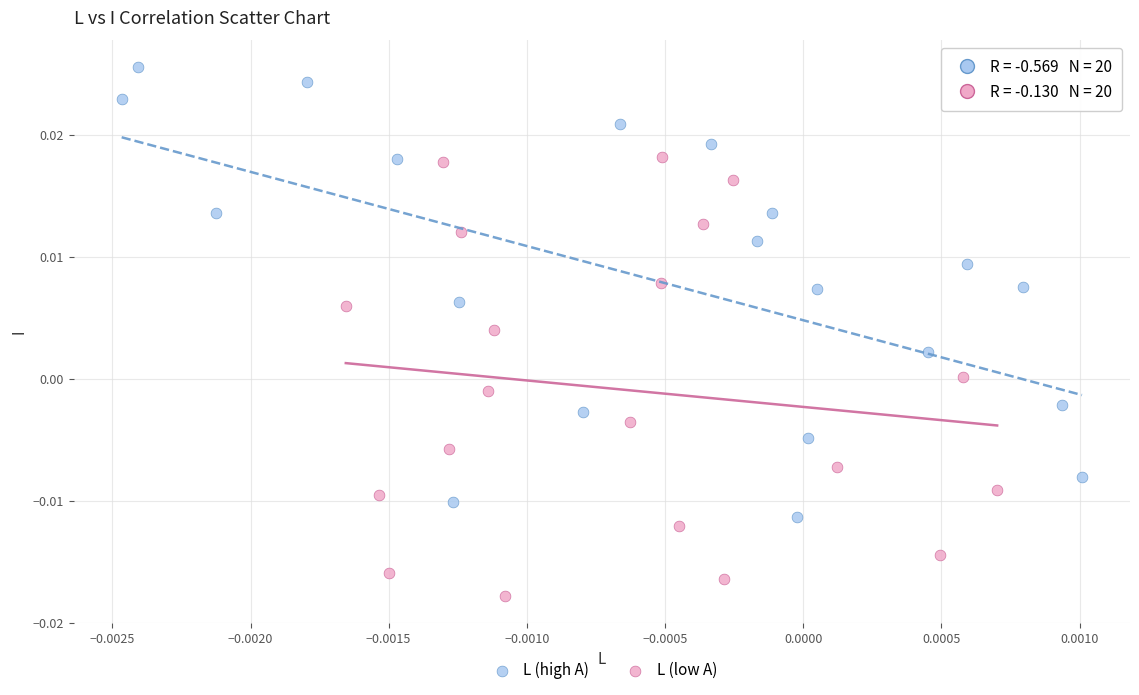

What are all the series names shown in the legend?

L (high A), L (low A)